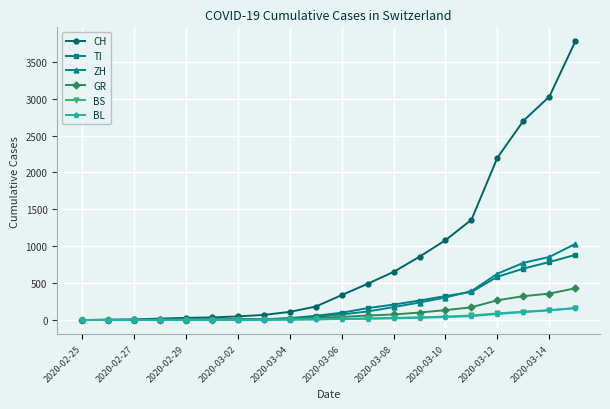

Which series has the widest spread of values?

CH